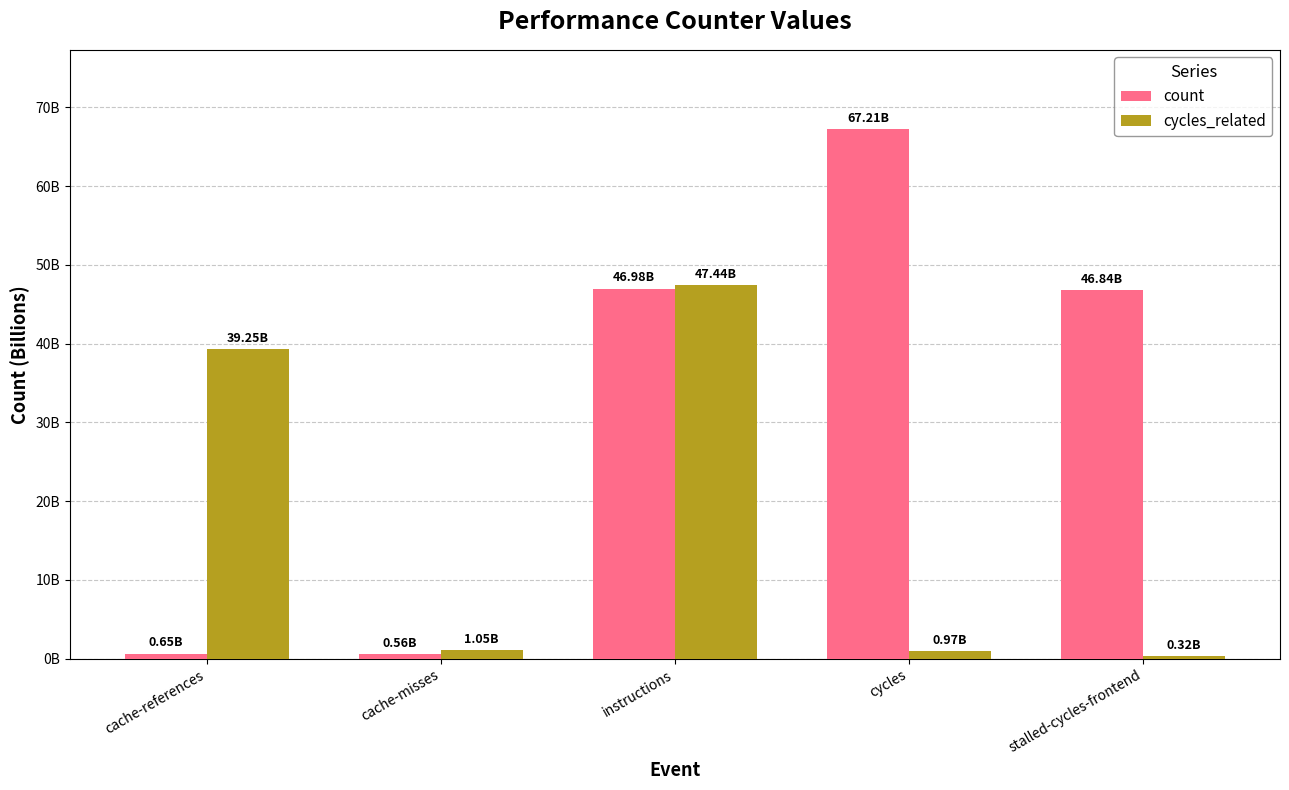

What is the spread (max minus min) of values at cache-references?

38603122967